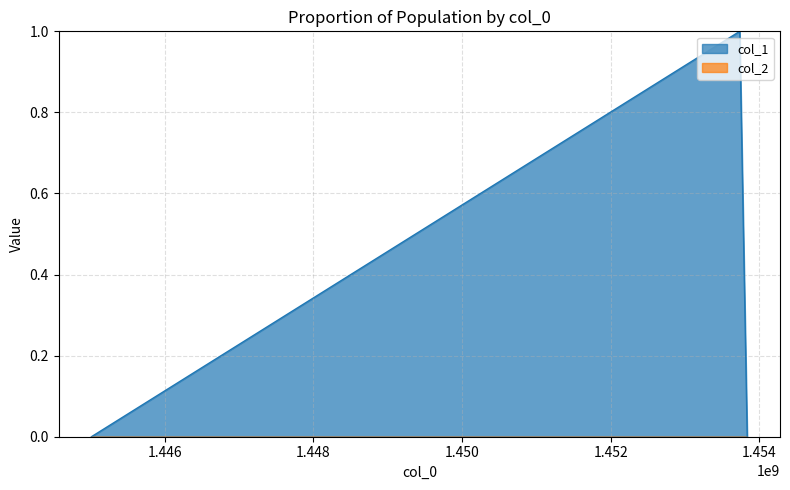

How many positive values are there?

1